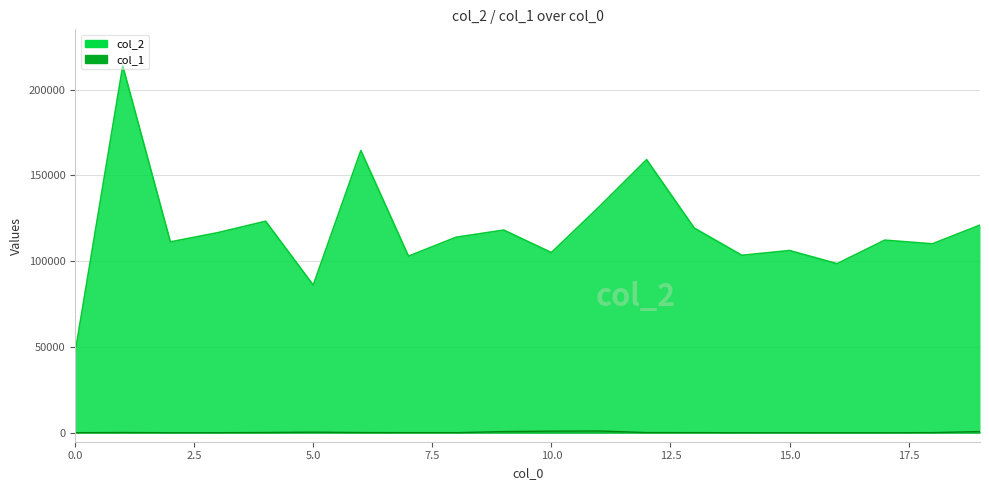

How many values in the col_2 series are below 114020?

10